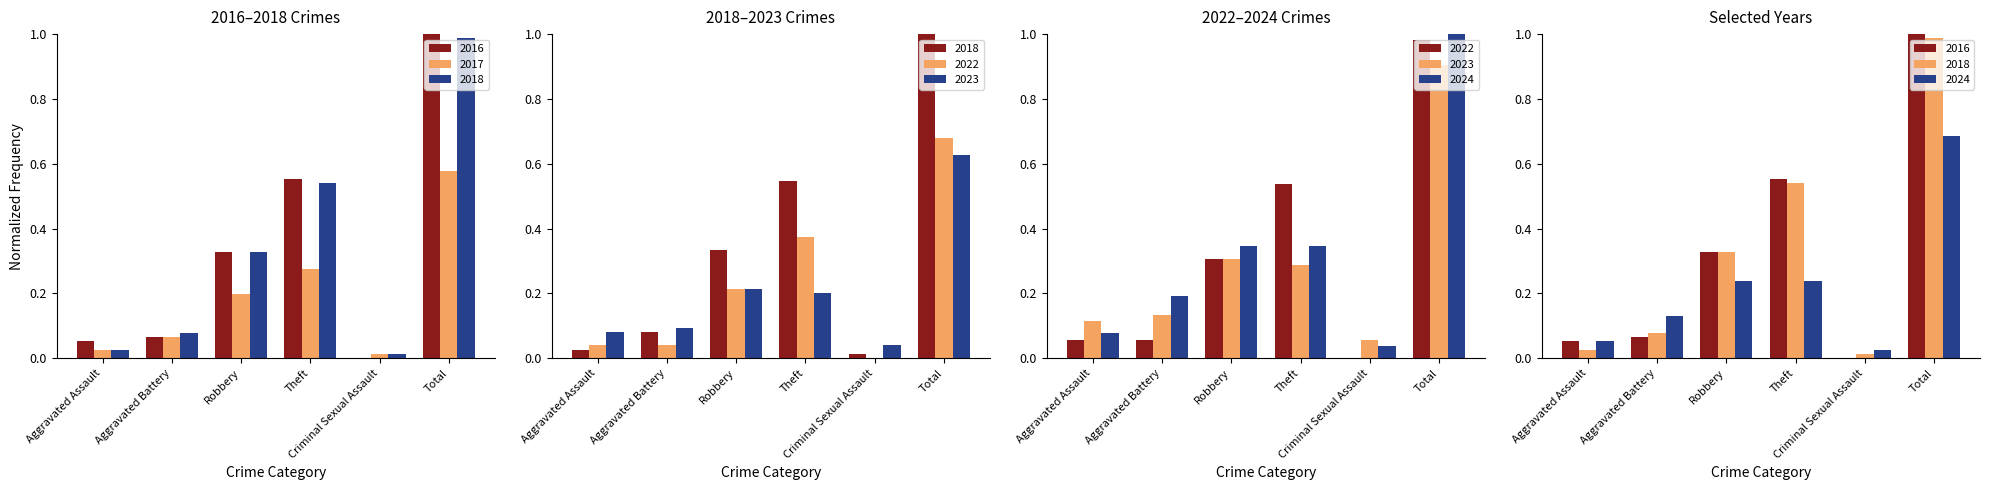

What is the difference between the maximum and second lowest values in the 2022 series?

0.6